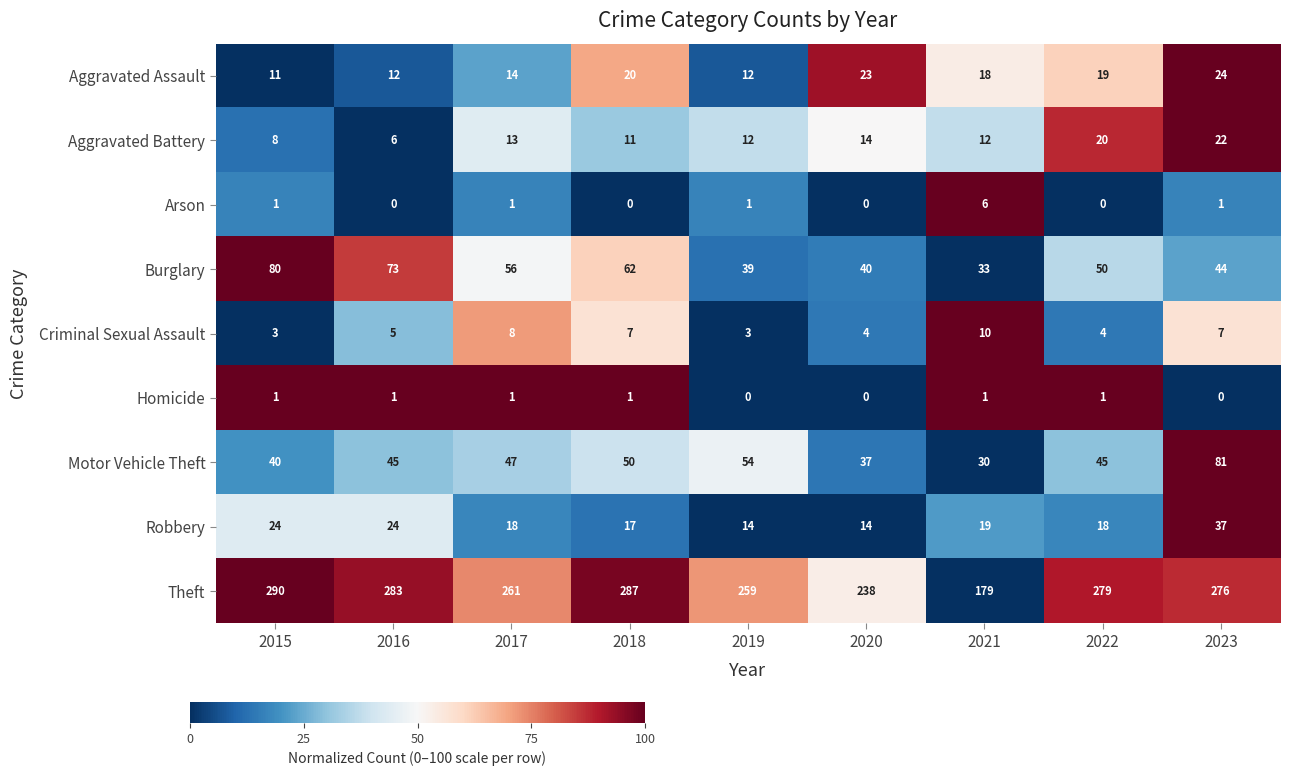

What is the difference between the highest and lowest values at 2017?

260